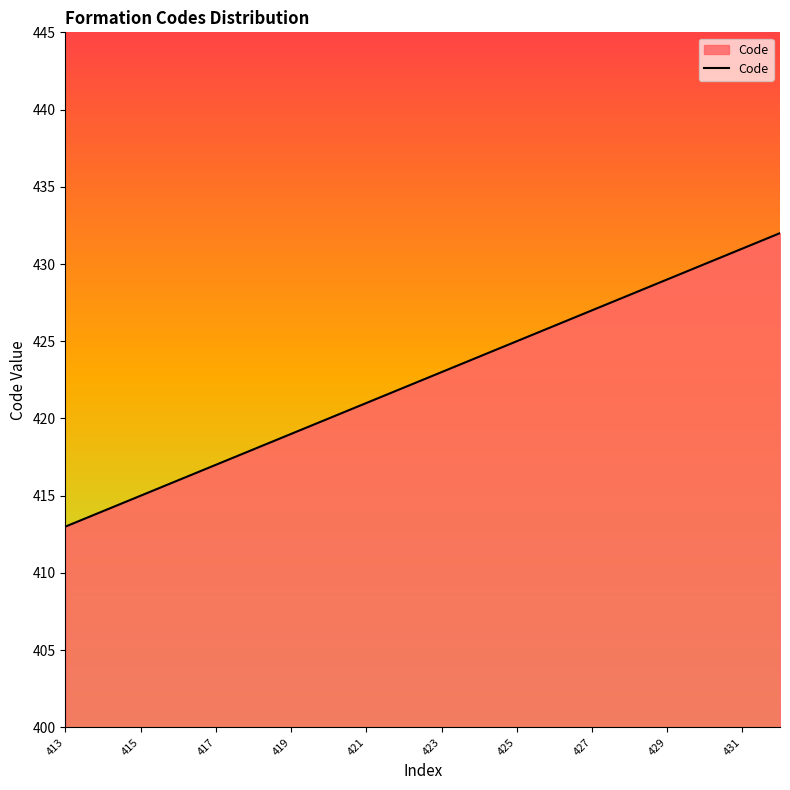

What is the smallest value displayed?

413